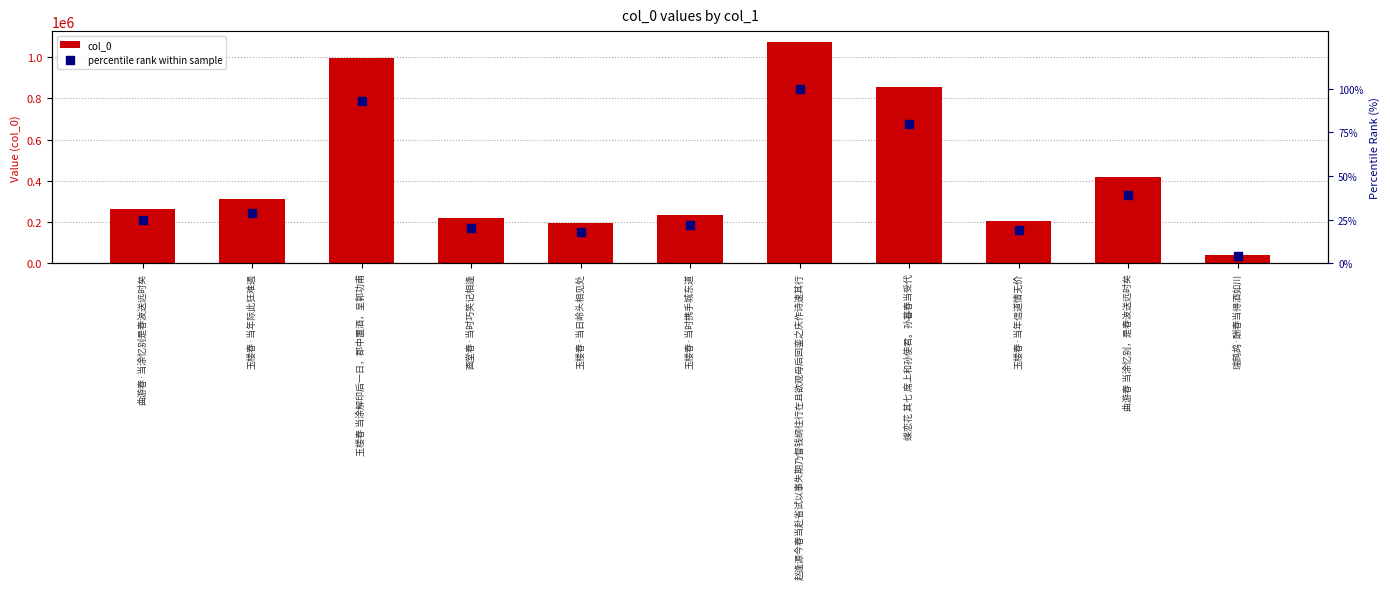

Which series contains the highest Y value?

col_0